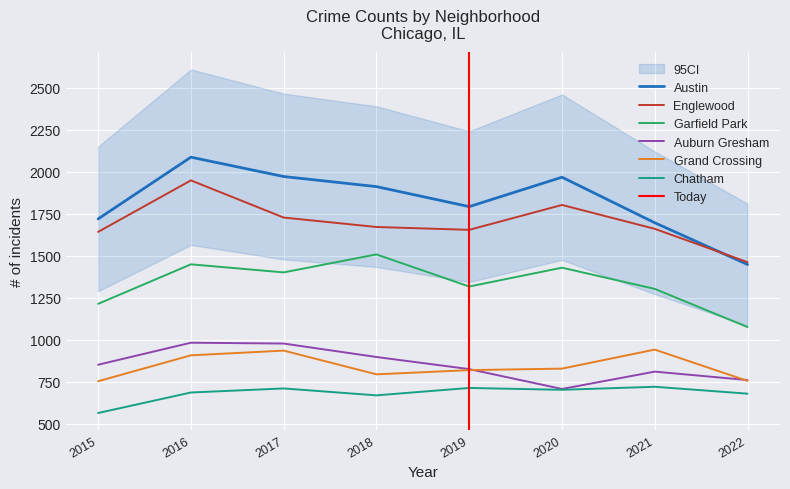

What are all the series names shown in the legend?

Austin, Englewood, Garfield Park, Auburn Gresham, Grand Crossing, Chatham